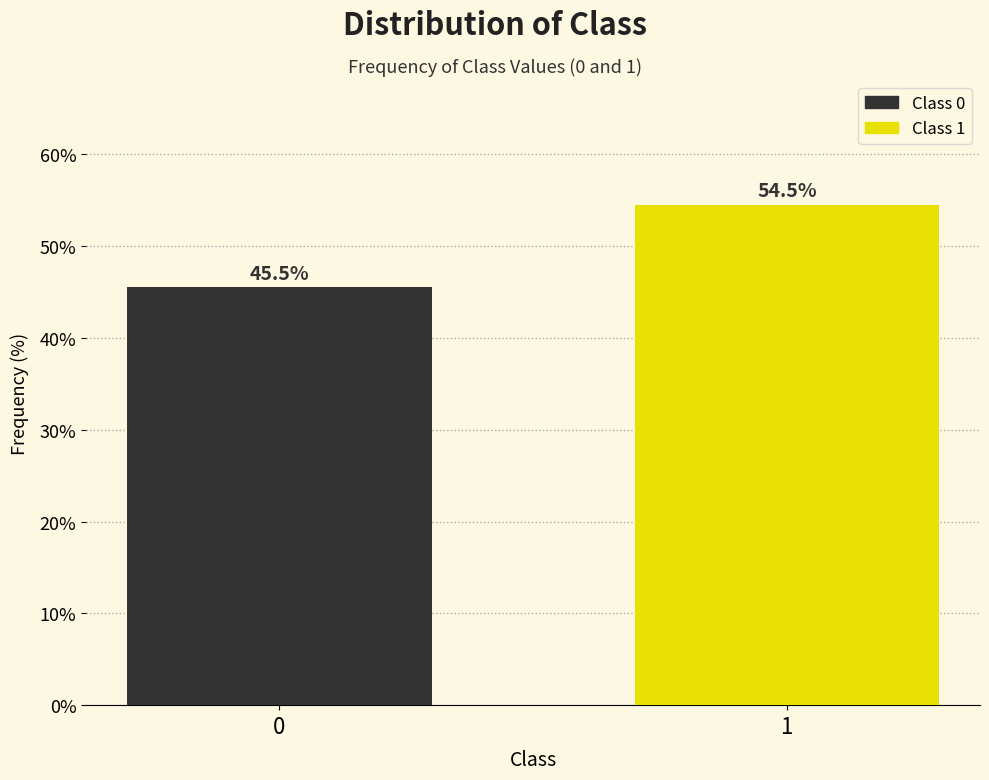

Reading left to right, list all the values displayed in this chart.

0=45.5	1=54.5